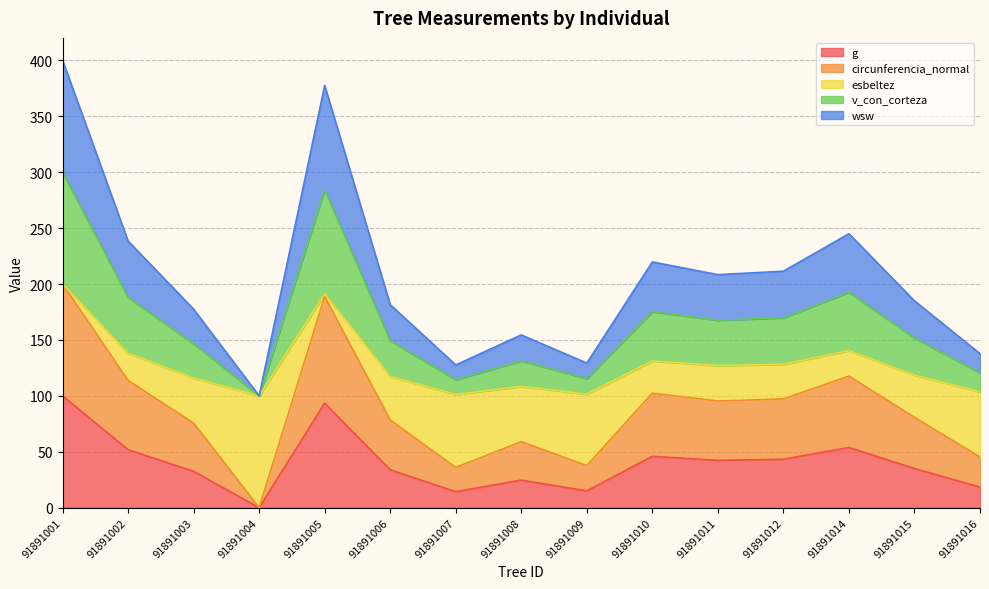

At how many categories does at least one series exceed 90?

15